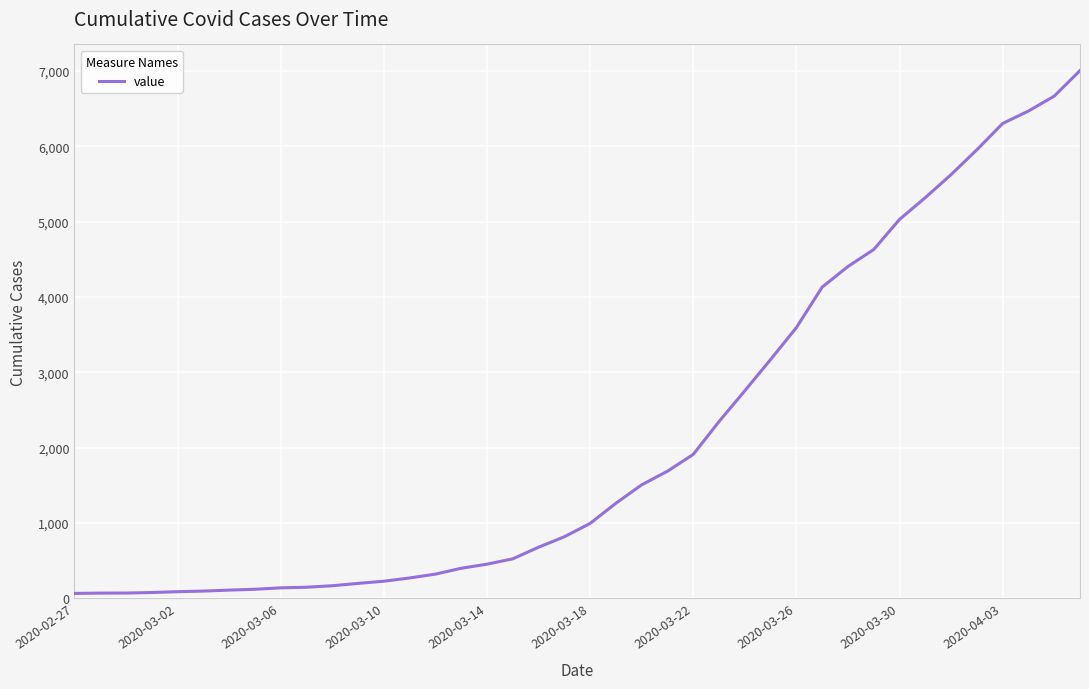

What is the minimum value shown in the chart?

64